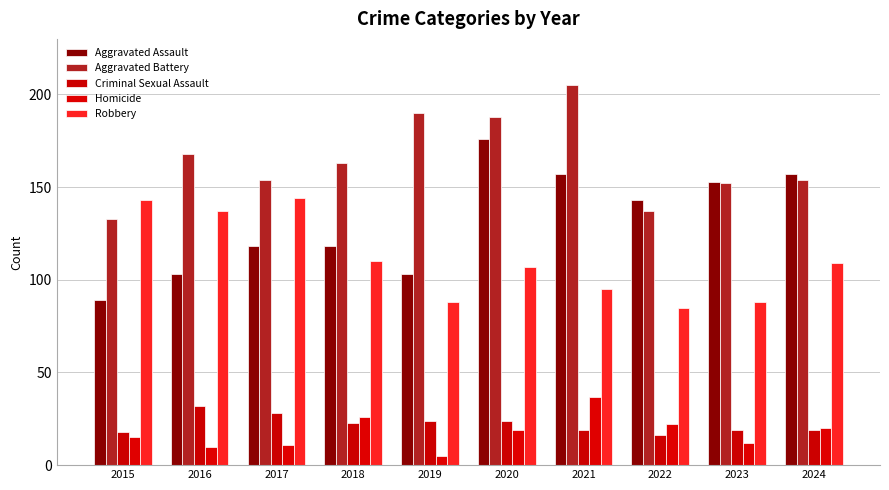

What is the difference between the maximum and minimum values in the Criminal Sexual Assault series?

16